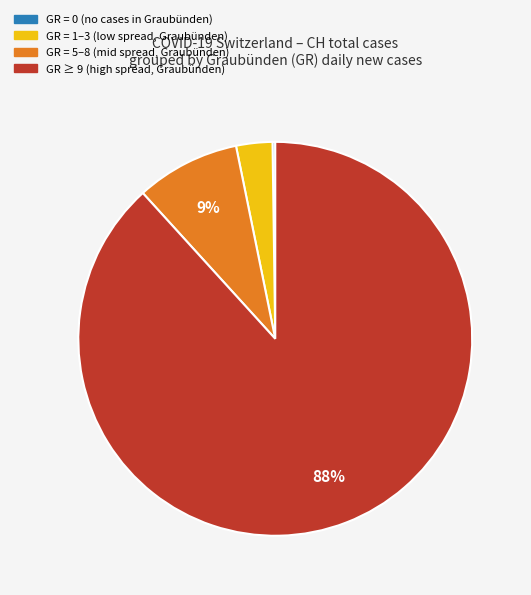

Is there any slice that represents more than half of the pie?

Yes